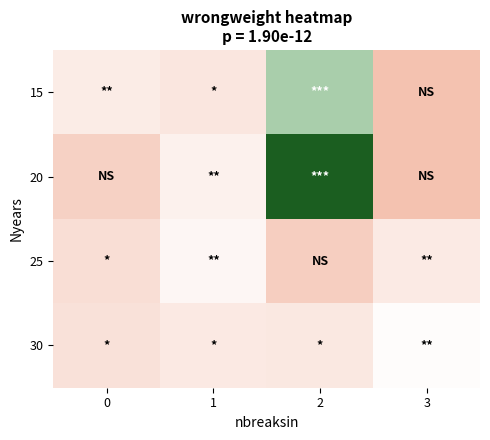

Reading left to right, transcribe all the data shown in this chart.

15: 0=0.2	1=0.2	2=0.6	3=0.0
20: 0=0.1	1=0.2	2=1.0	3=0.0
25: 0=0.1	1=0.3	2=0.1	3=0.2
30: 0=0.2	1=0.2	2=0.2	3=0.3